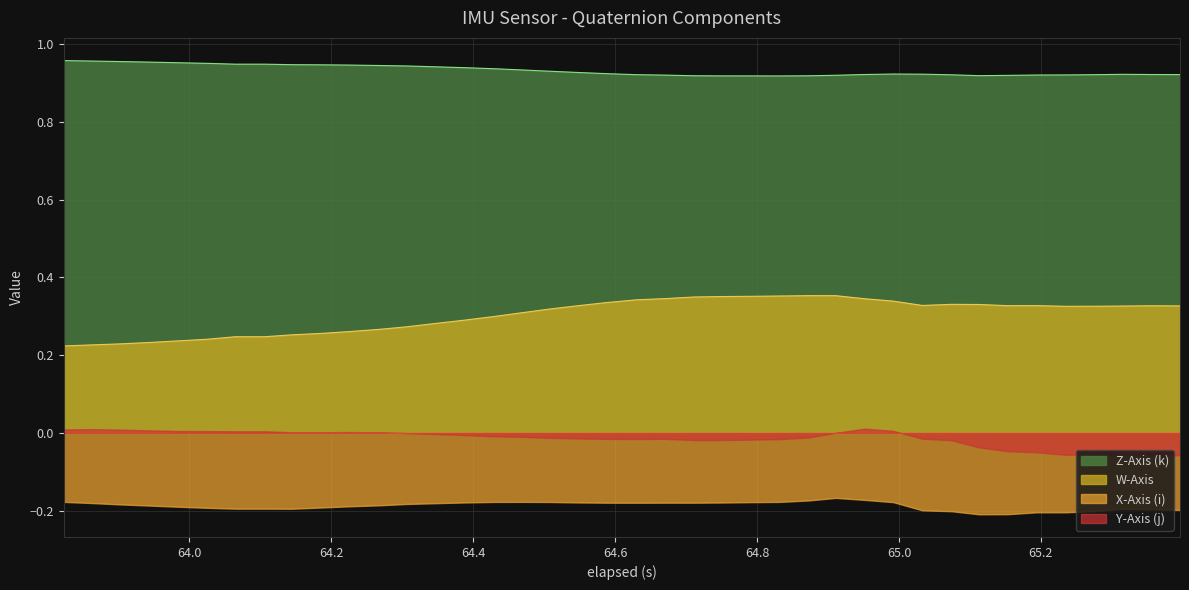

Rank the series by their average value, from highest to lowest.

Z-Axis (k), W-Axis, Y-Axis (j), X-Axis (i)